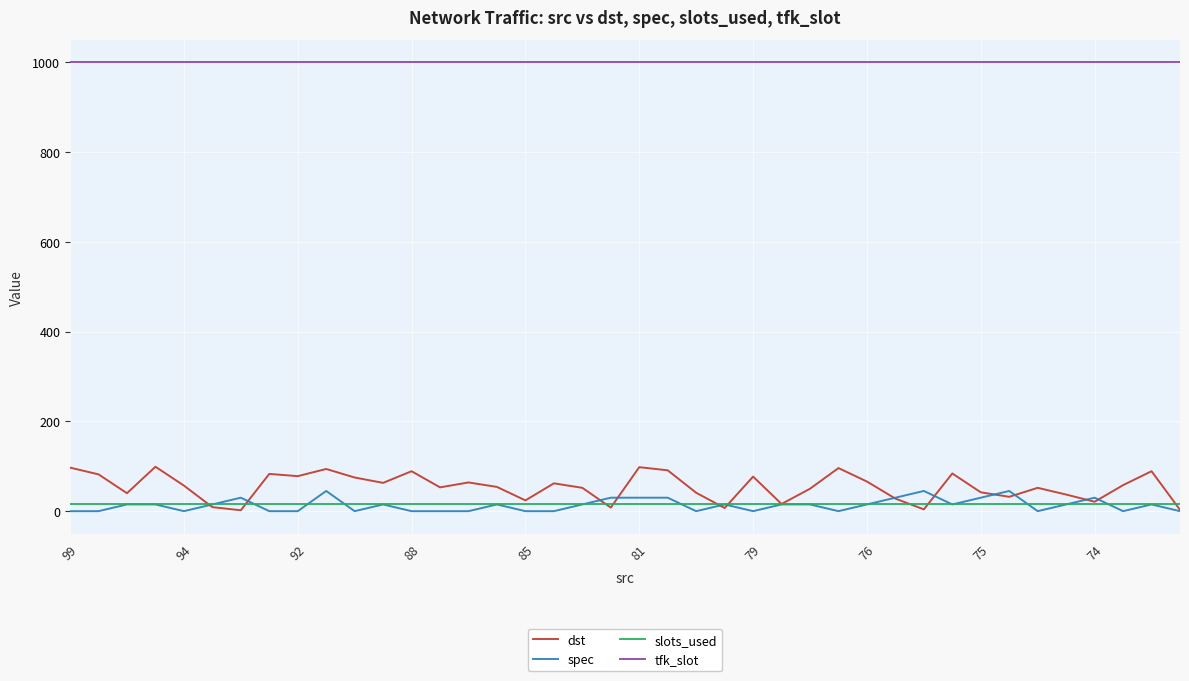

What is the maximum value for dst?

99